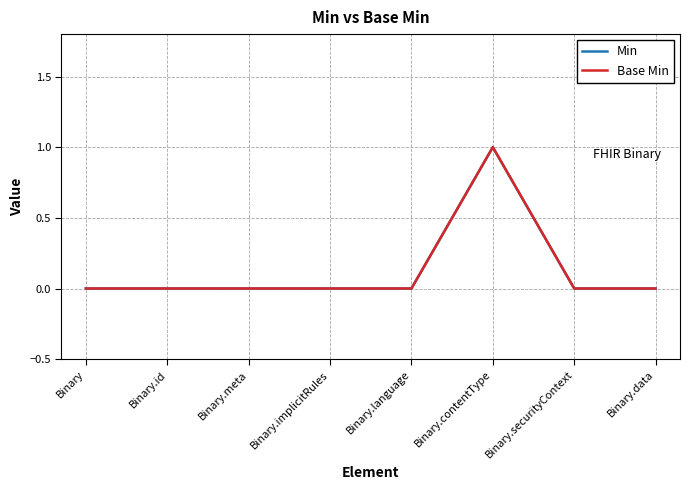

Is this an area chart (filled region under the line)?

No